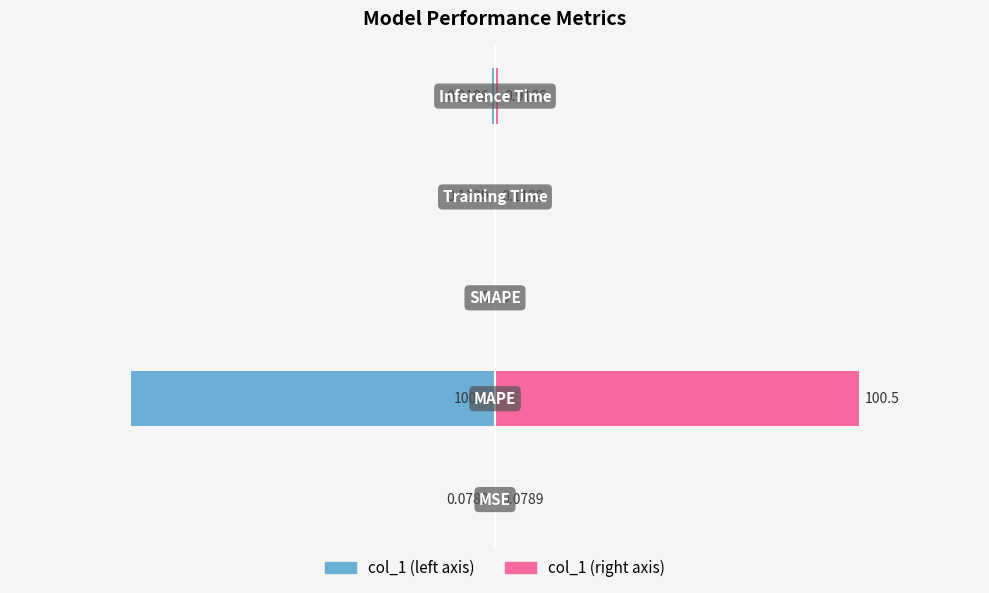

Between −40 and −80, which is larger?

−40